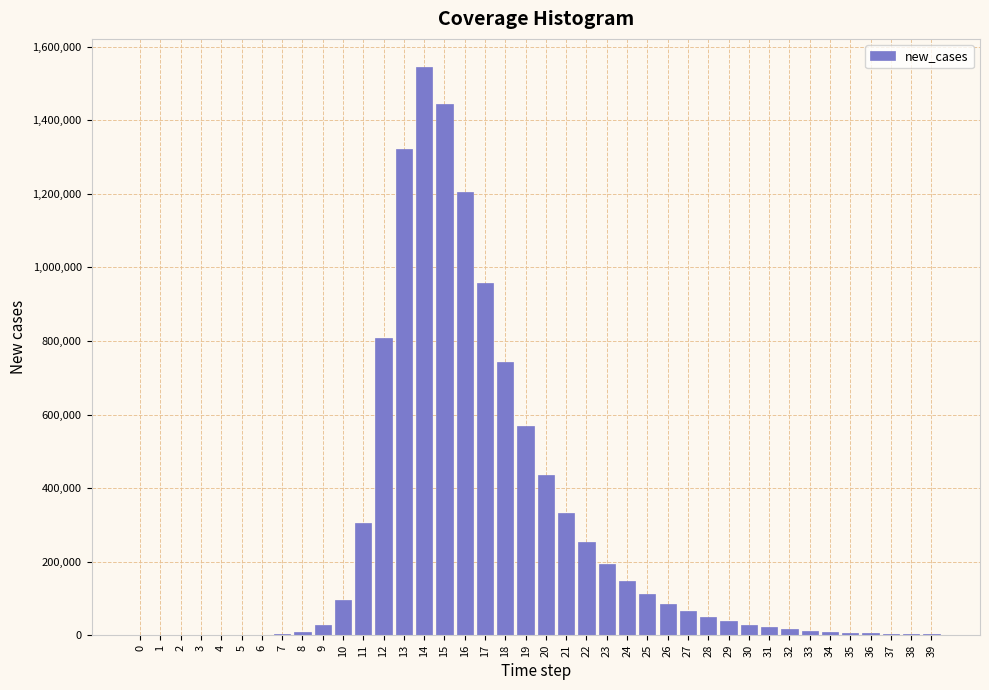

What is the maximum value shown in the chart?

1544041.4